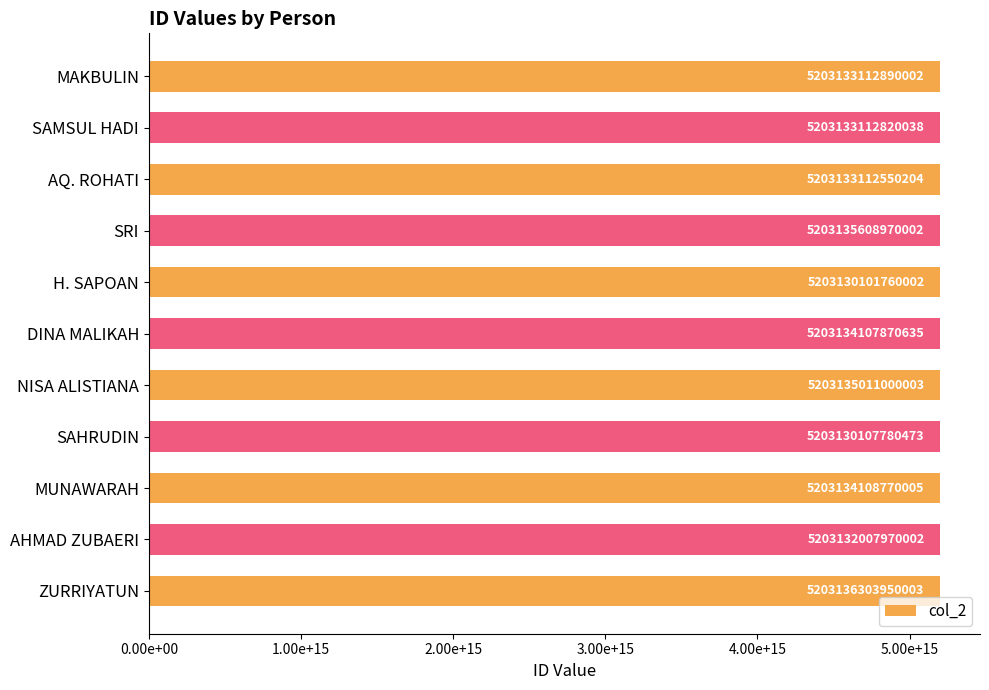

Are the bars horizontal?

Yes